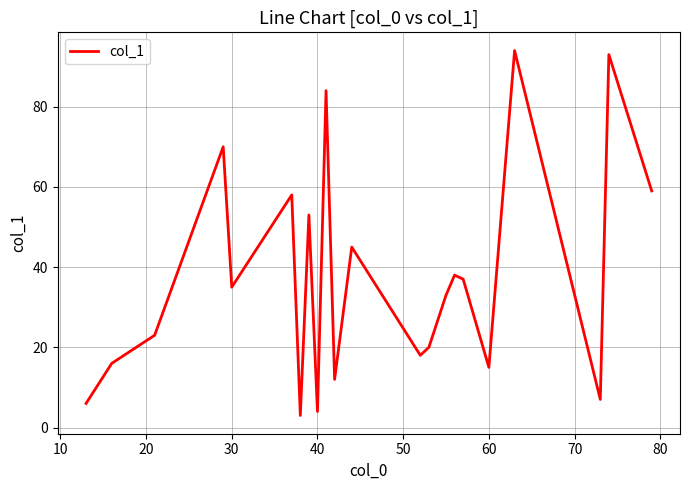

What is the minimum value shown in the chart?

3